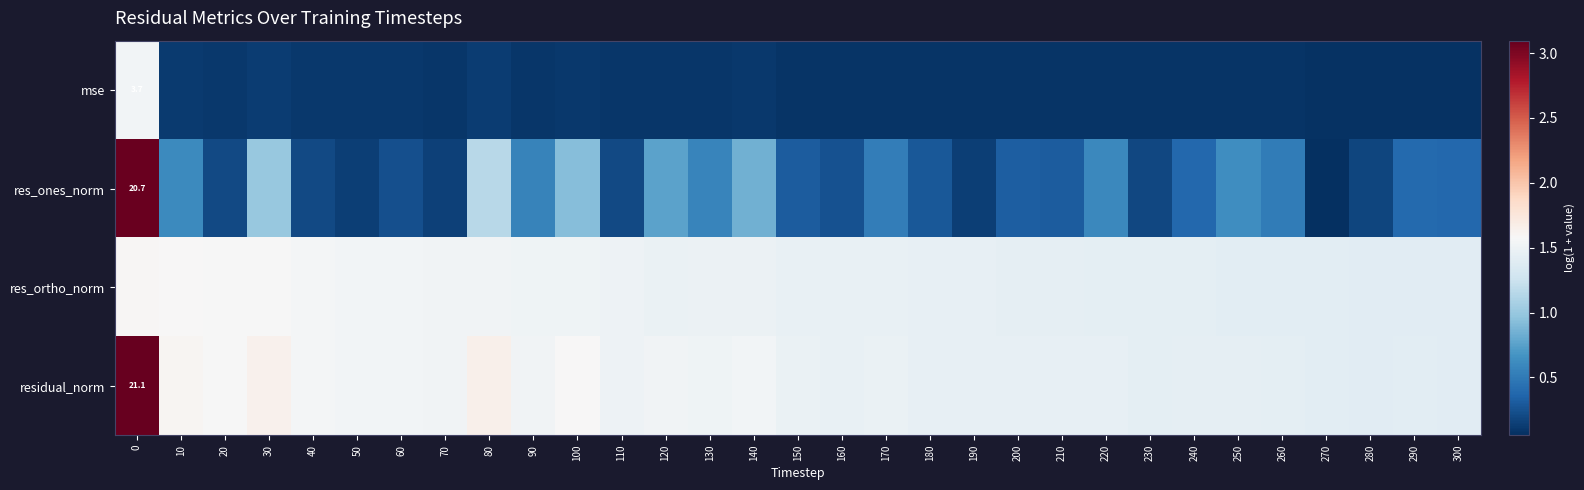

The value of residual_norm at 30 is 0.4. True or false?

False